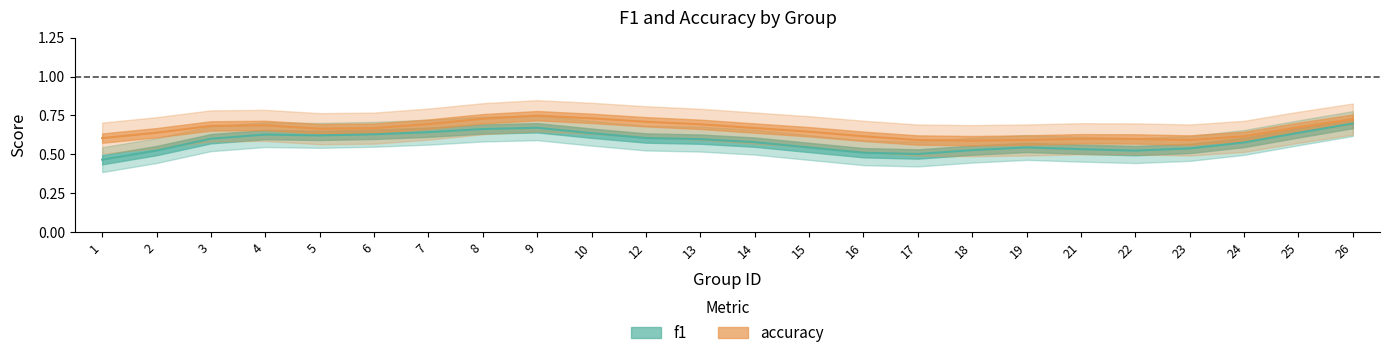

Between which two adjacent categories do f1 and accuracy first intersect?

18 and 19